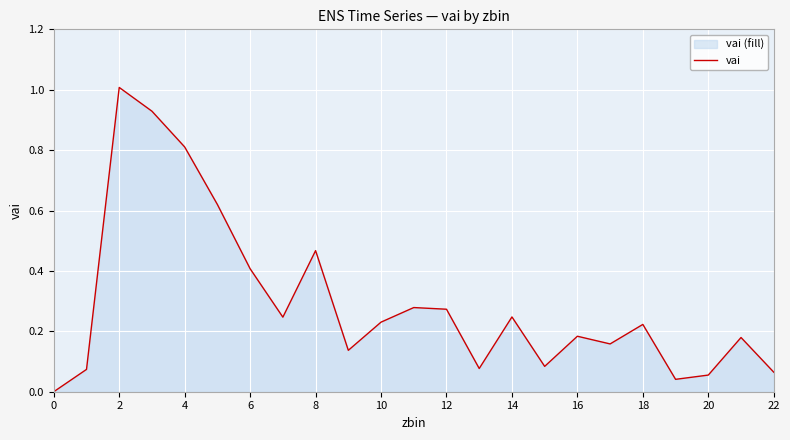

Between 4 and 22, which is larger?

4